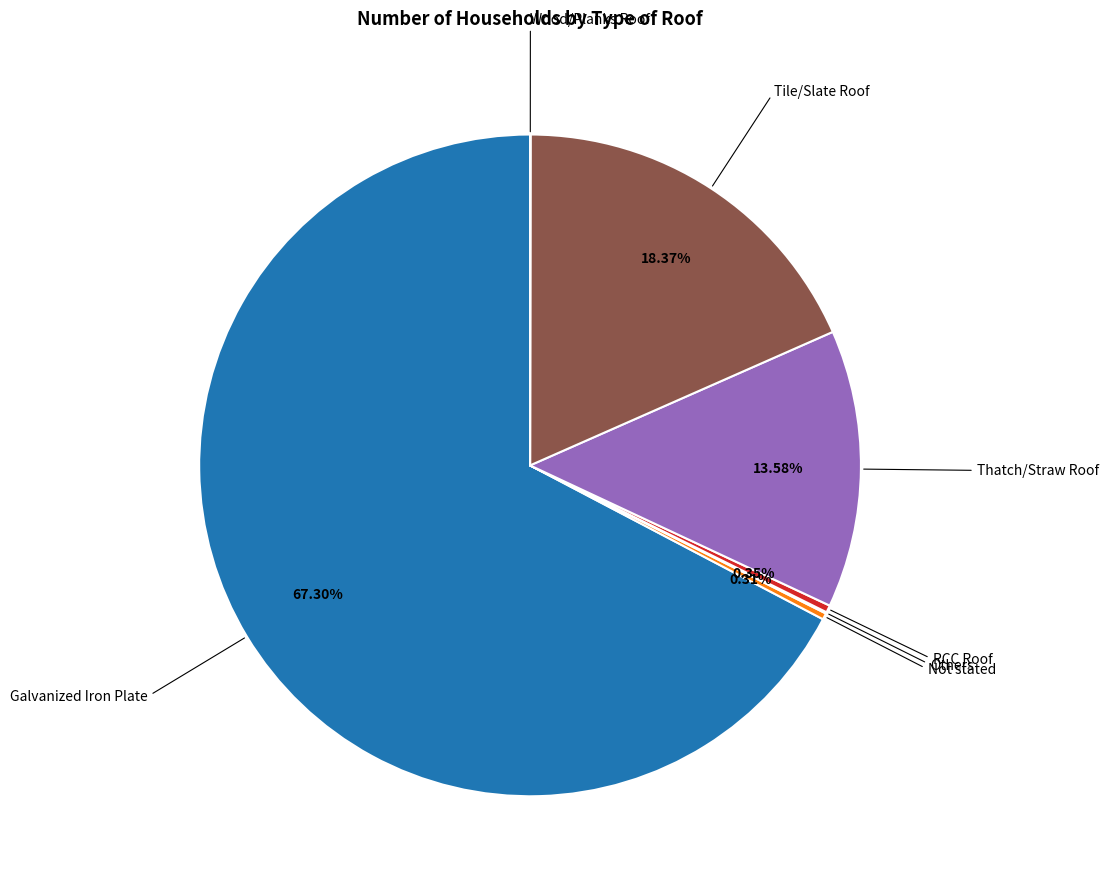

Is there a majority slice in this chart?

Yes